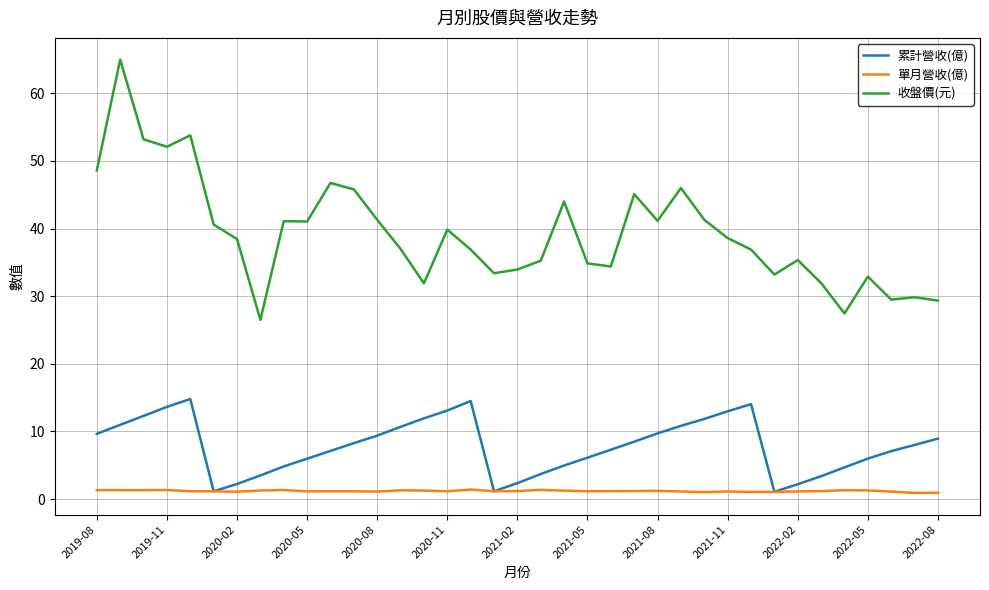

How many values in the 累計營收(億) series are below 8?

18